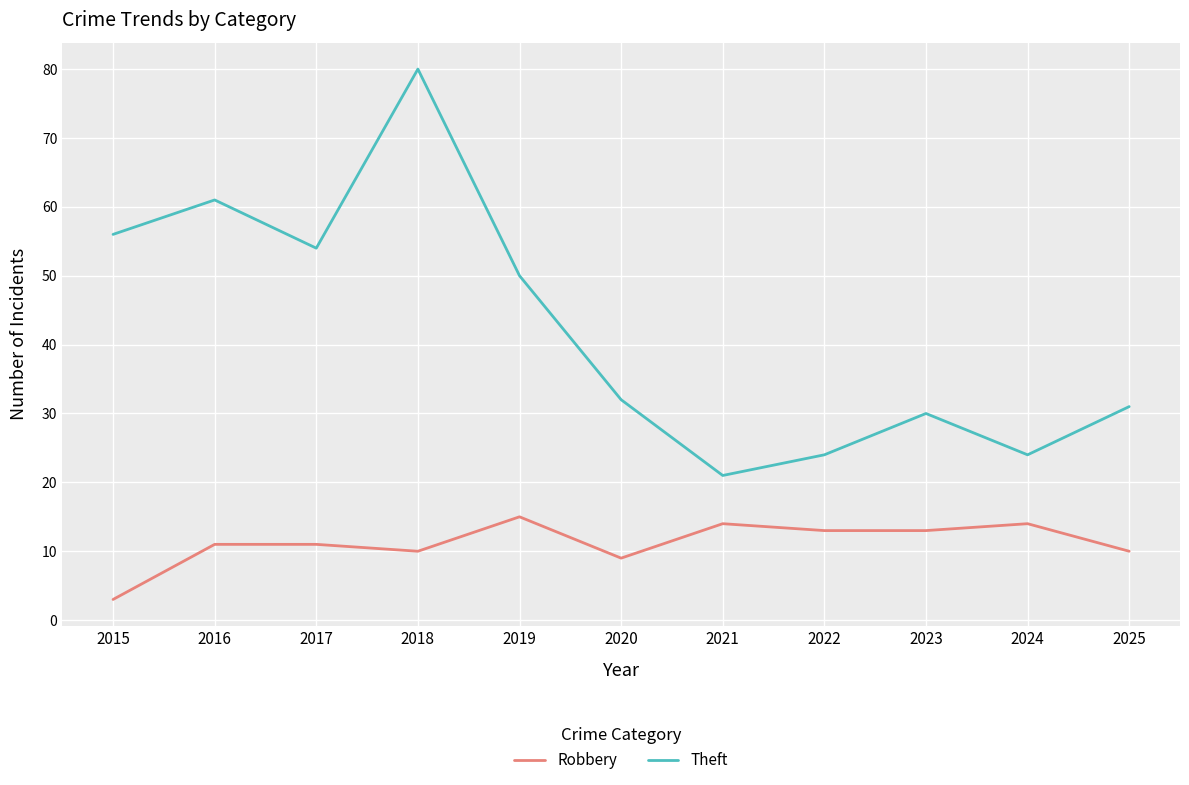

True or false: Theft and Robbery intersect in this chart.

False